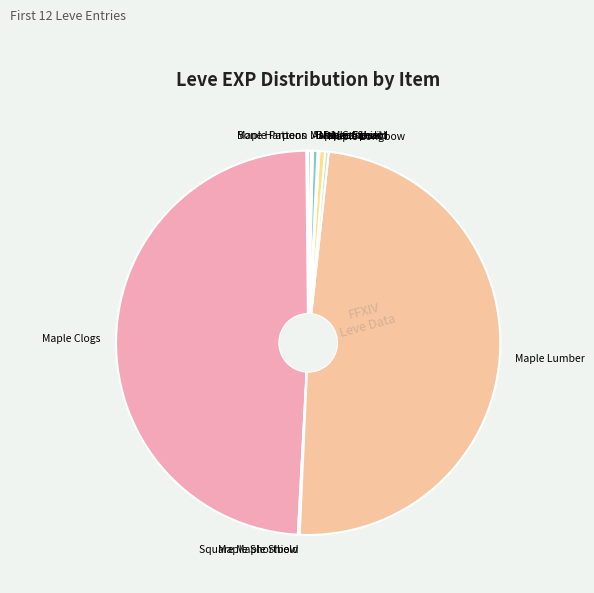

Which has a higher value, Round Shield or Maple Clogs?

Maple Clogs